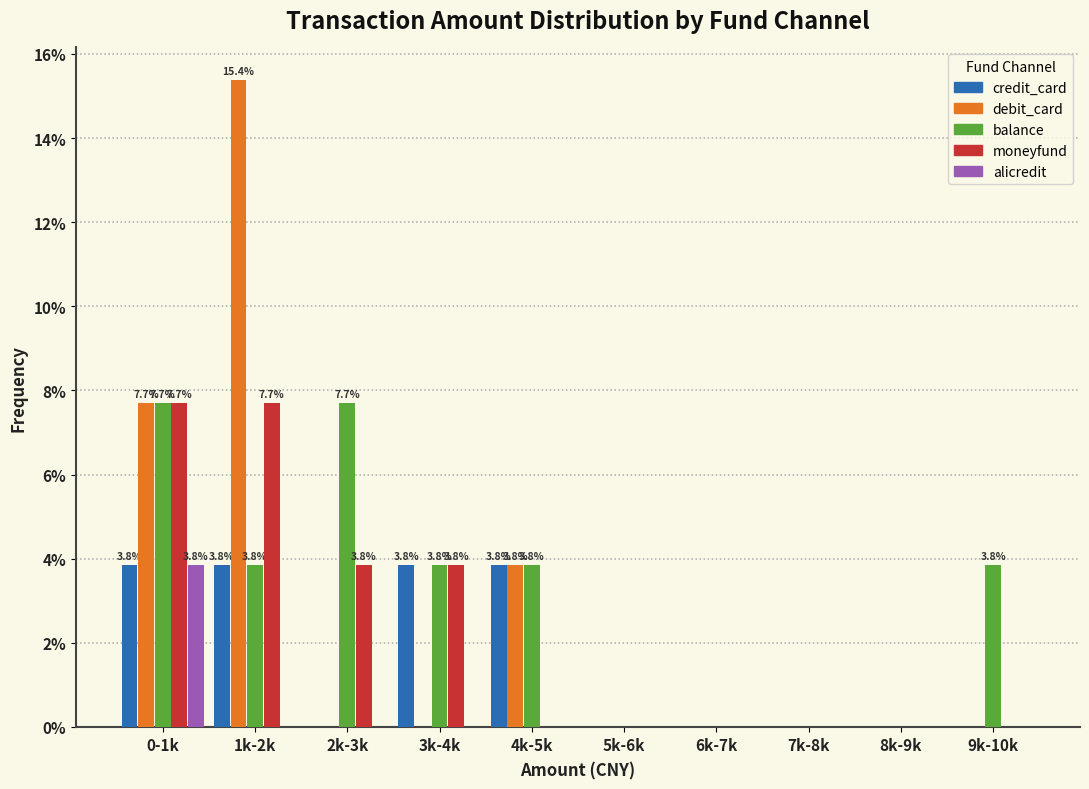

Is it true that balance equals 0.0 at 7k-8k?

True